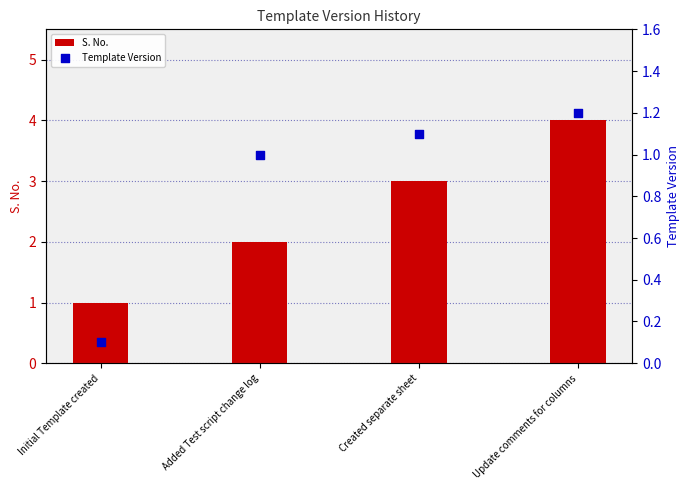

Which series has the largest total across all categories?

S. No.